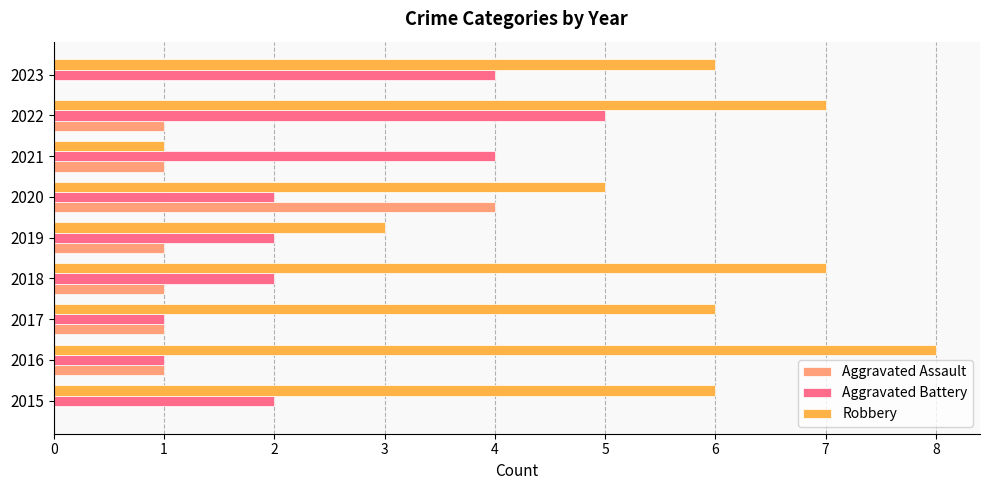

Count the number of data series in this chart.

3